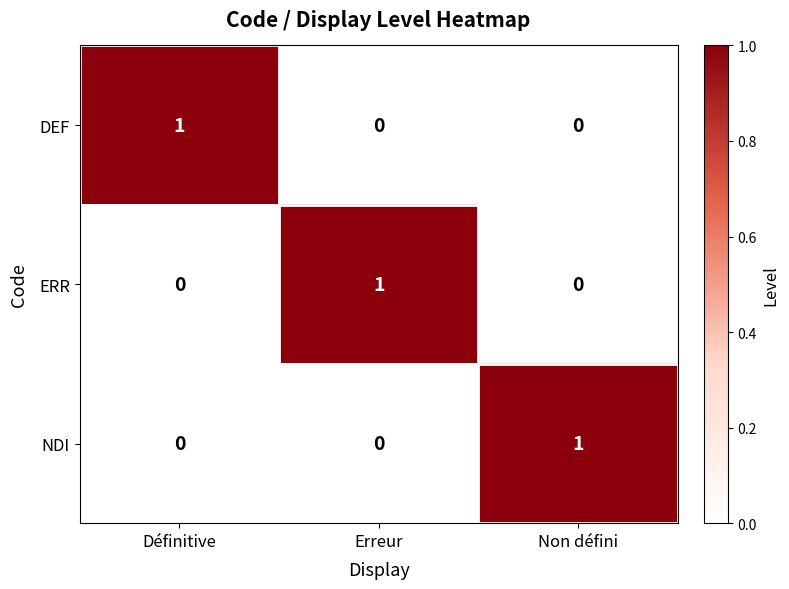

What is the total value across all series at Erreur?

1